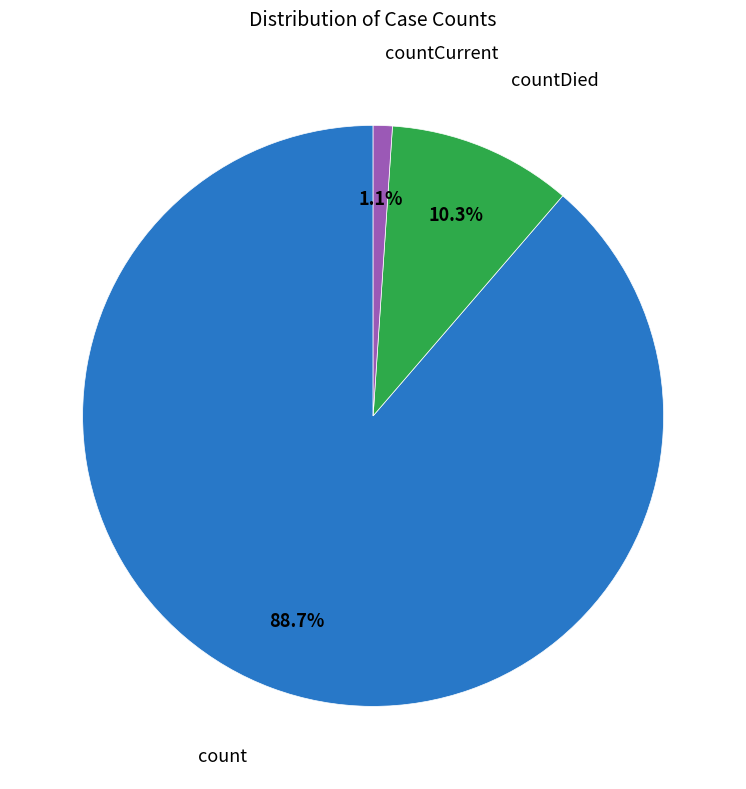

Which slice is the largest?

count